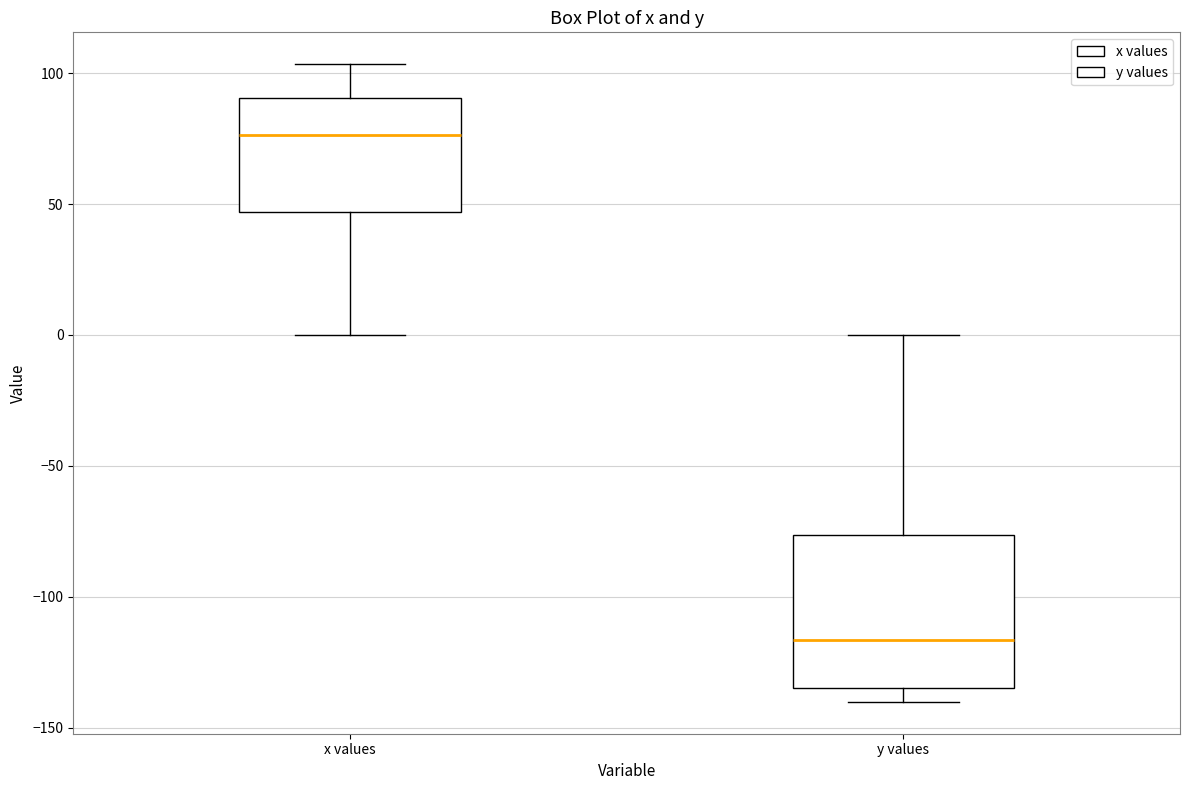

Where does the upper whisker of the box for x values end on the y-axis? The values are not printed on the chart, so give them approximately, as read against the axis.

105